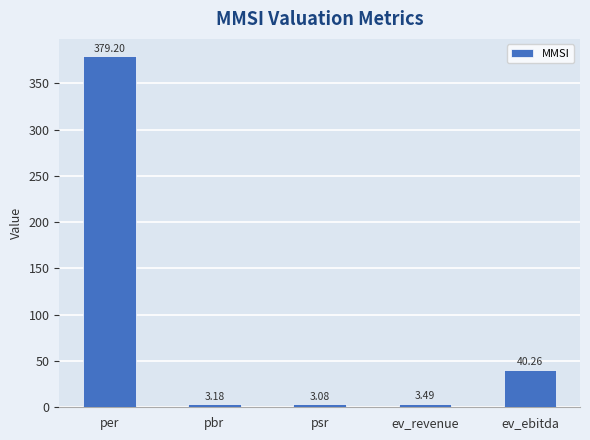

What is the label of the 4th bar from the right?

pbr